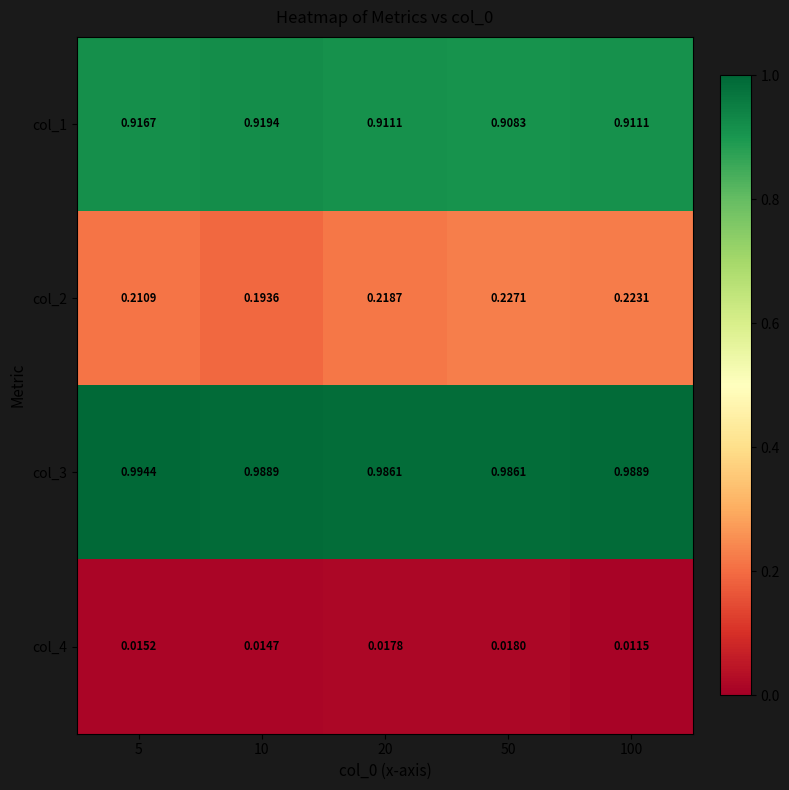

What is the total value across all series at 100?

2.1